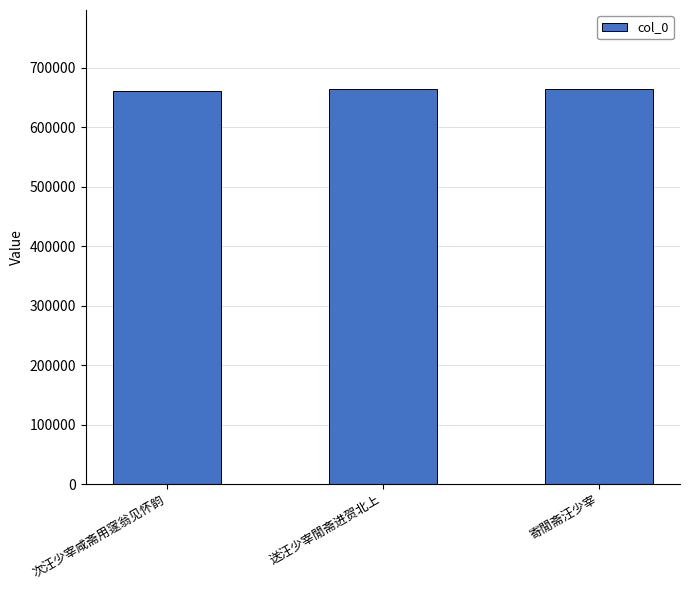

Does the chart contain any negative values?

No